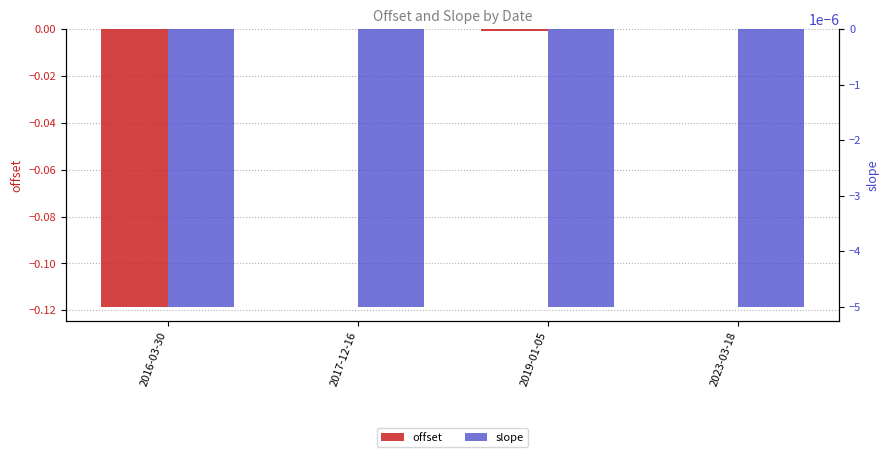

Reading right to left, transcribe all the data shown in this chart.

offset: 2023-03-18=-0.0	2019-01-05=-0.0	2017-12-16=-0.0	2016-03-30=-0.1
slope: 2023-03-18=-0.0	2019-01-05=-0.0	2017-12-16=-0.0	2016-03-30=-0.0